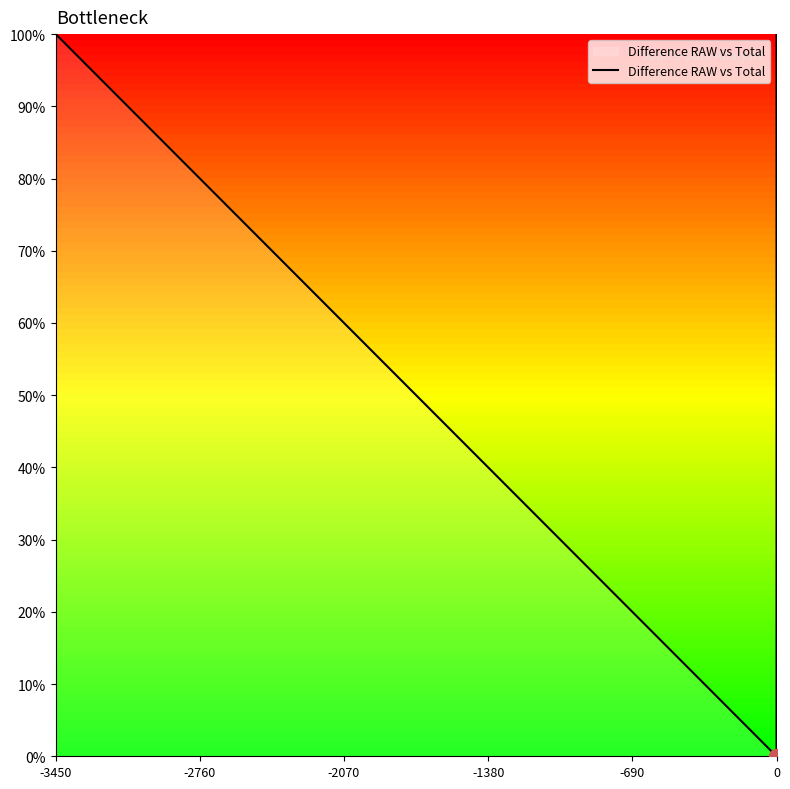

What is the maximum value shown in the chart?

100.0